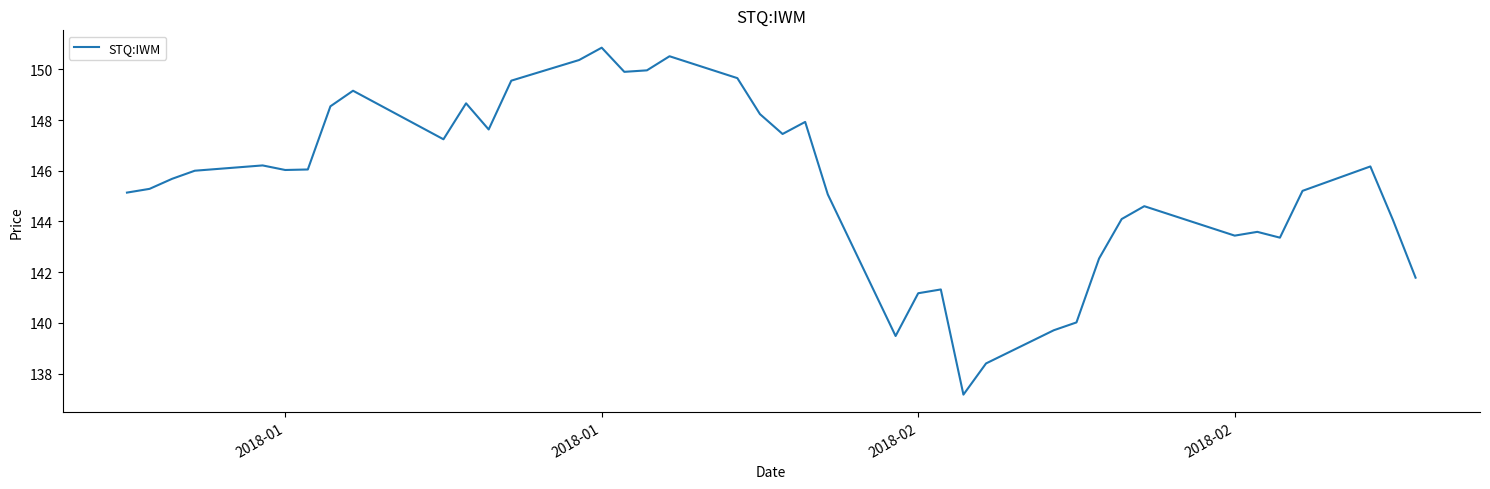

What is the minimum value shown in the chart?

137.2